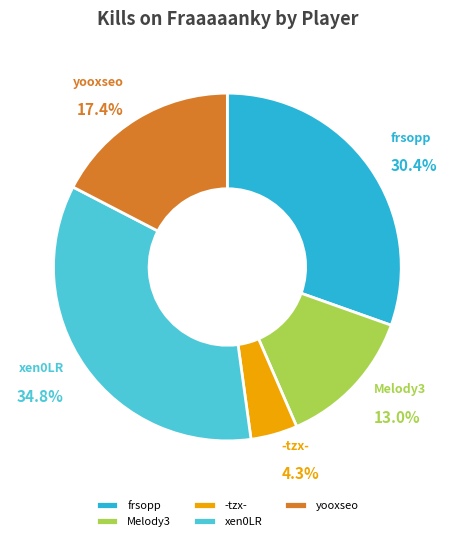

Does frsopp represent more than half of the total?

No